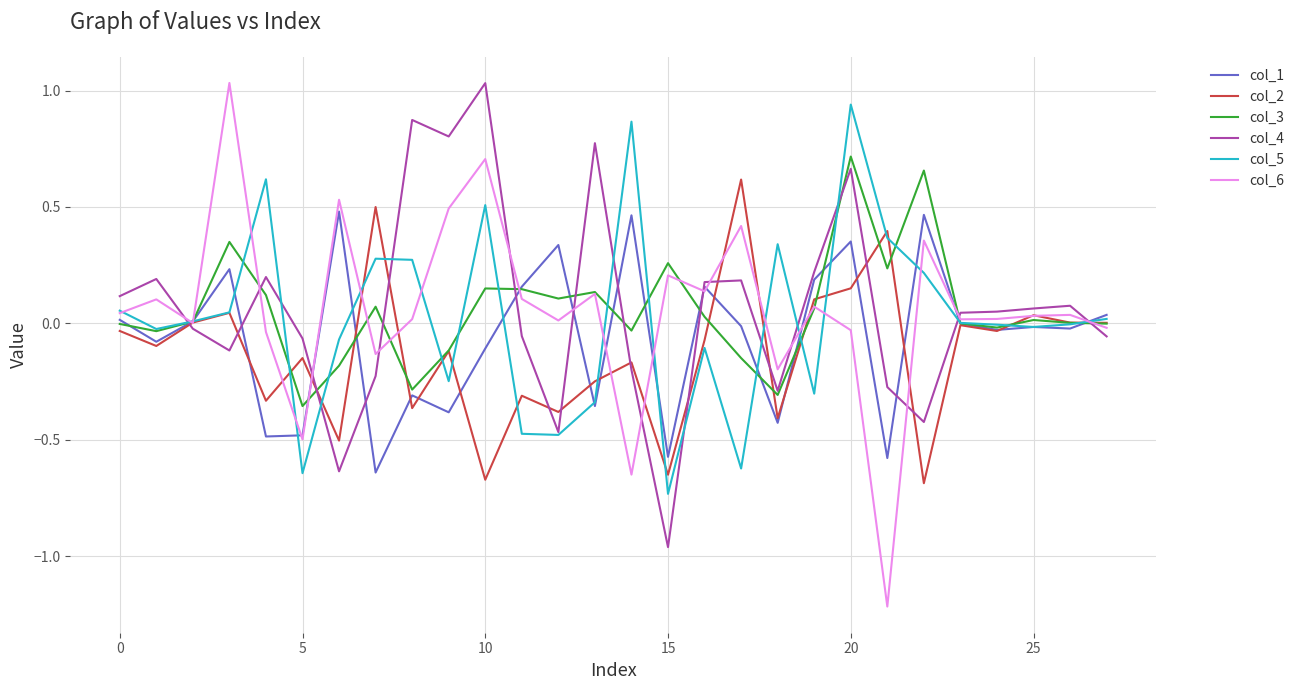

Which series ends up on top after the final intersection of col_2 and col_4?

col_2